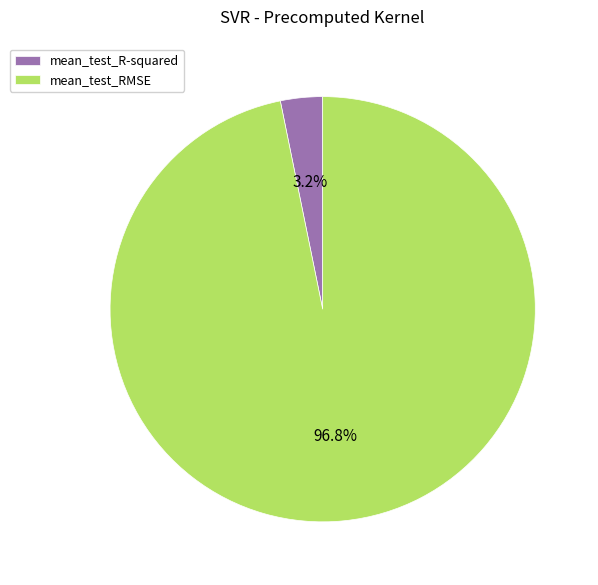

How many segments does this pie chart have?

2